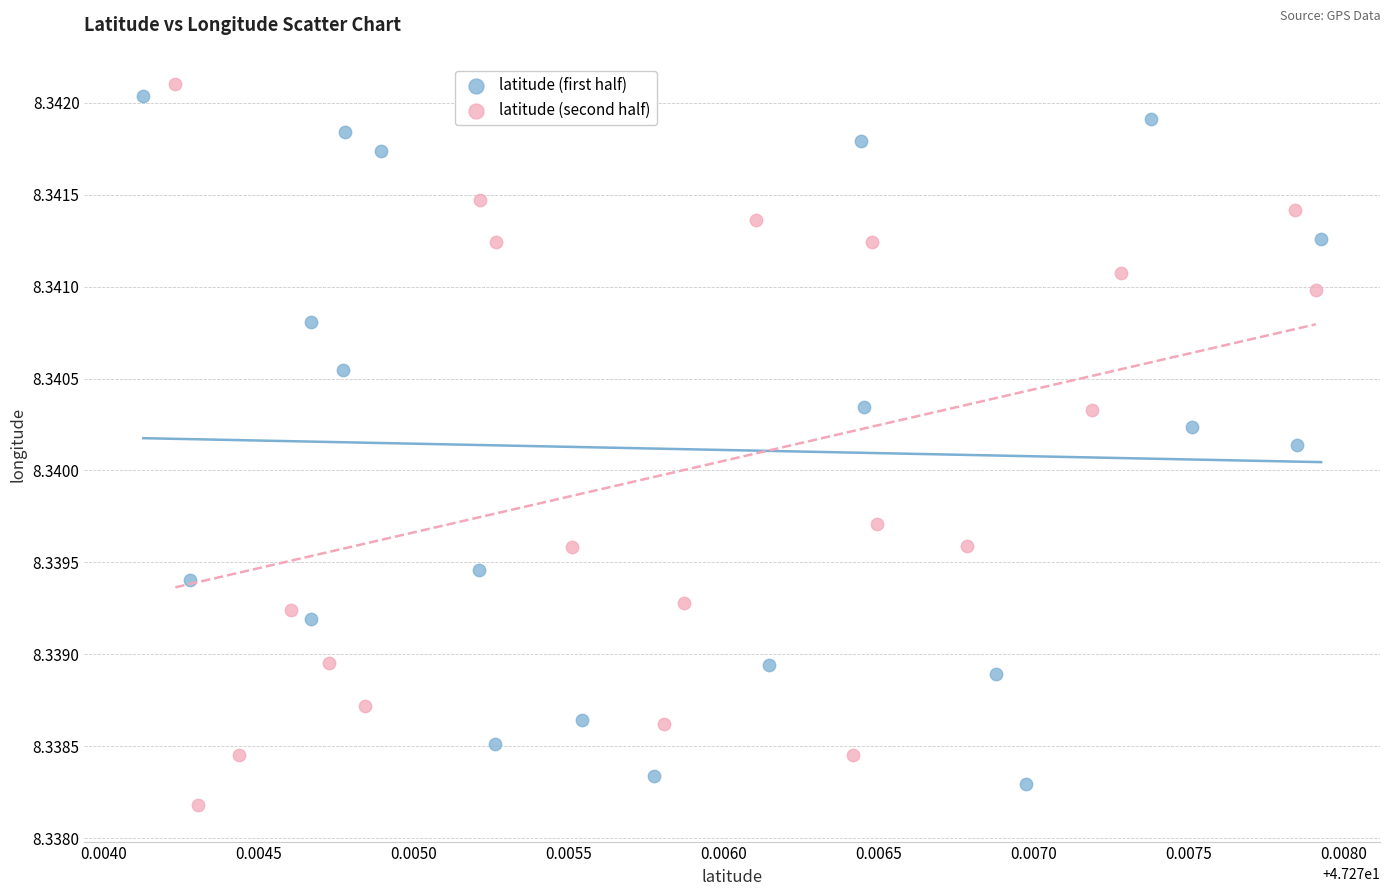

What are all the series names shown in the legend?

latitude (first half), latitude (second half)